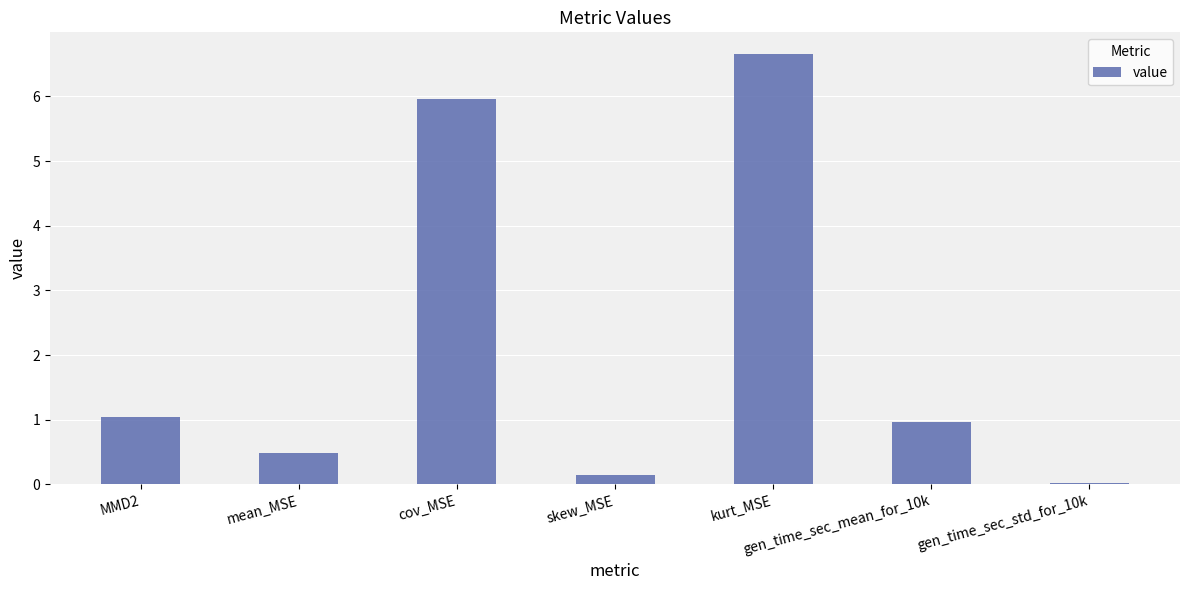

True or false: the data shows 0.5 at mean_MSE.

True